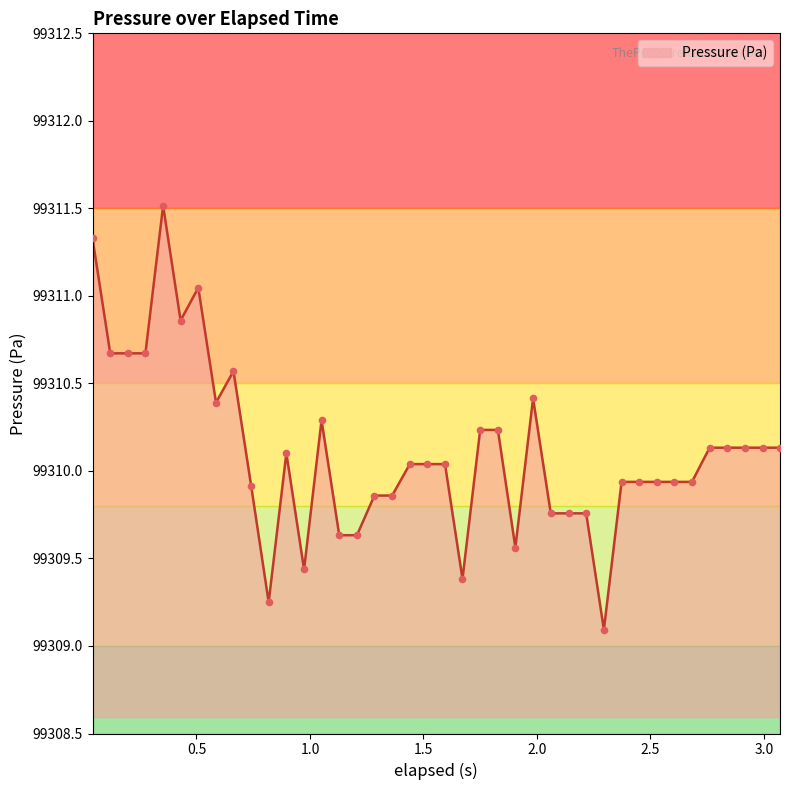

What is the smallest value displayed?

99309.1